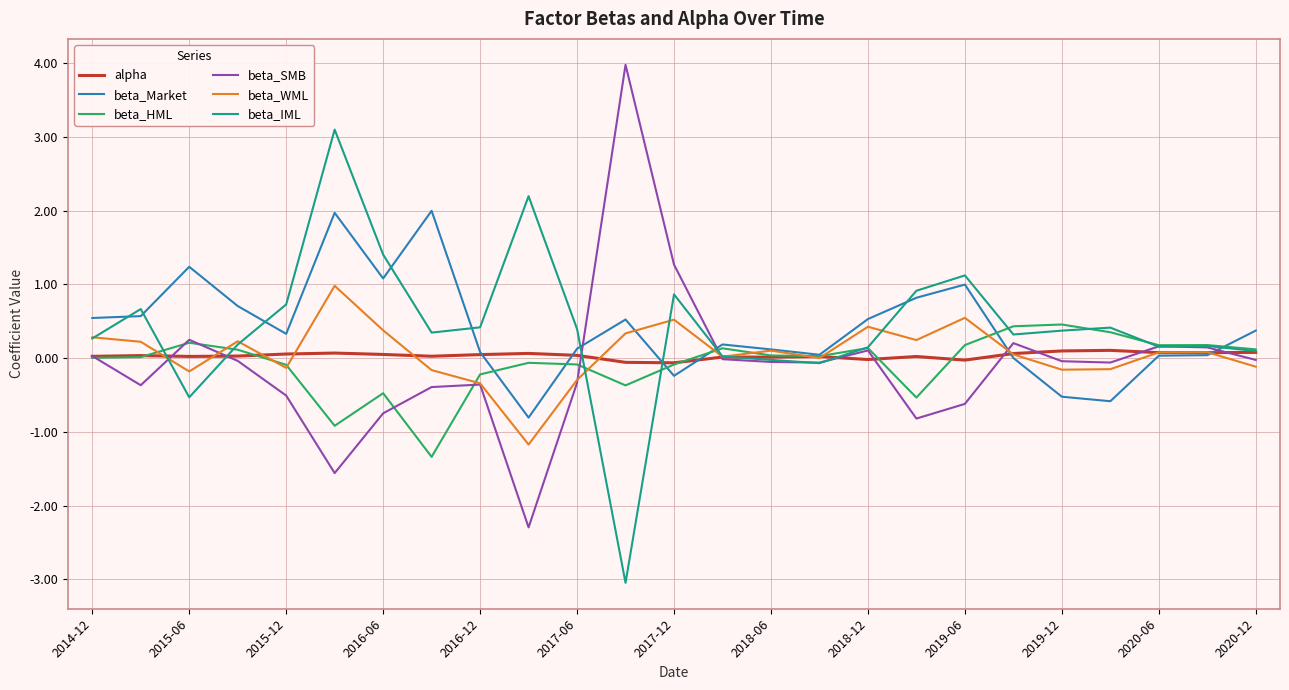

List the series in order of their peak value, lowest first.

alpha, beta_HML, beta_WML, beta_Market, beta_IML, beta_SMB